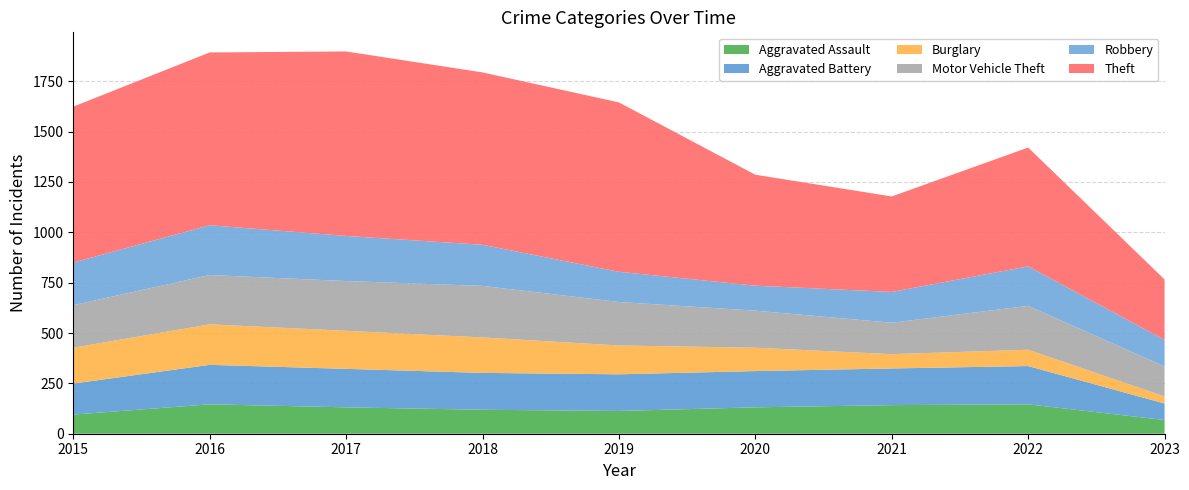

Reading right to left, list all the values displayed in this chart.

Aggravated Assault: 2023=68	2022=146	2021=142	2020=131	2019=113	2018=119	2017=131	2016=146	2015=95
Aggravated Battery: 2023=82	2022=190	2021=182	2020=180	2019=182	2018=183	2017=191	2016=196	2015=154
Burglary: 2023=35	2022=81	2021=71	2020=116	2019=143	2018=176	2017=189	2016=201	2015=178
Motor Vehicle Theft: 2023=149	2022=218	2021=156	2020=184	2019=216	2018=256	2017=247	2016=245	2015=211
Robbery: 2023=132	2022=196	2021=153	2020=124	2019=150	2018=204	2017=224	2016=247	2015=212
Theft: 2023=300	2022=590	2021=474	2020=551	2019=841	2018=856	2017=916	2016=858	2015=774